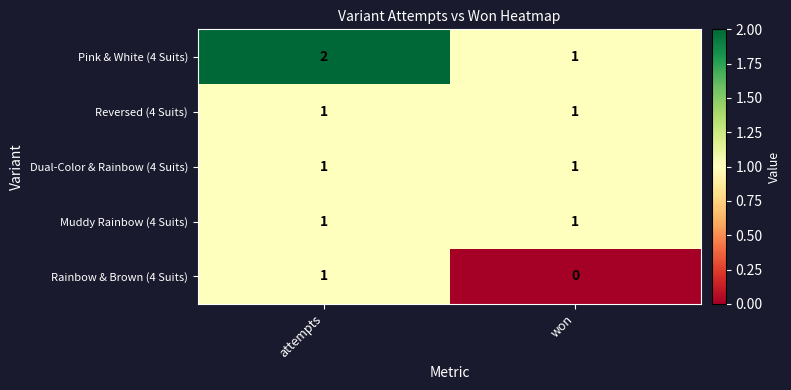

Which series has the largest total across all categories?

Pink & White (4 Suits)